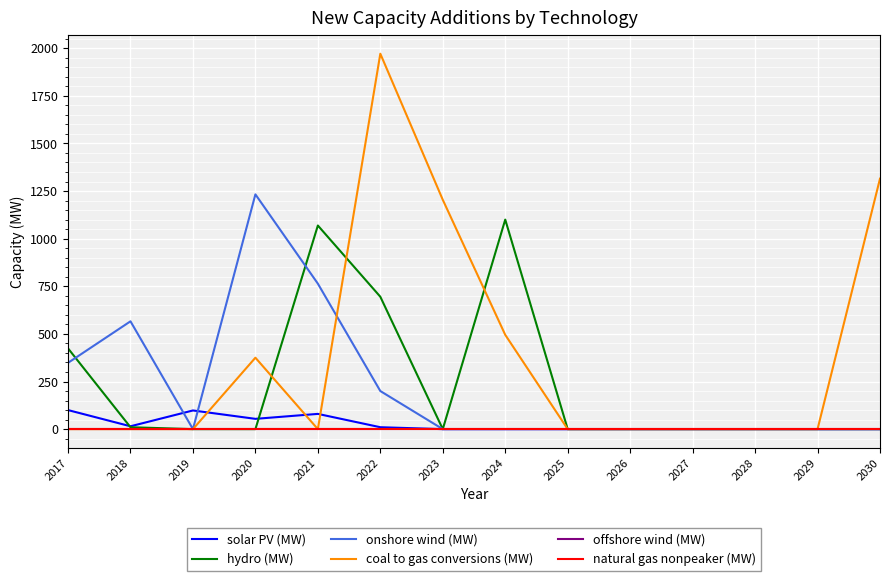

Where is the first local minimum for coal to gas conversions (MW)?

2021